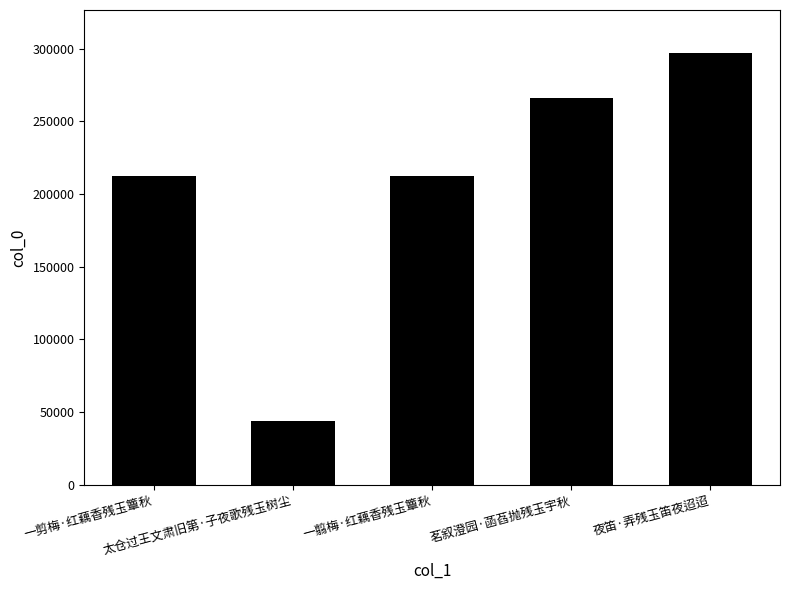

What is the maximum value shown in the chart?

296913